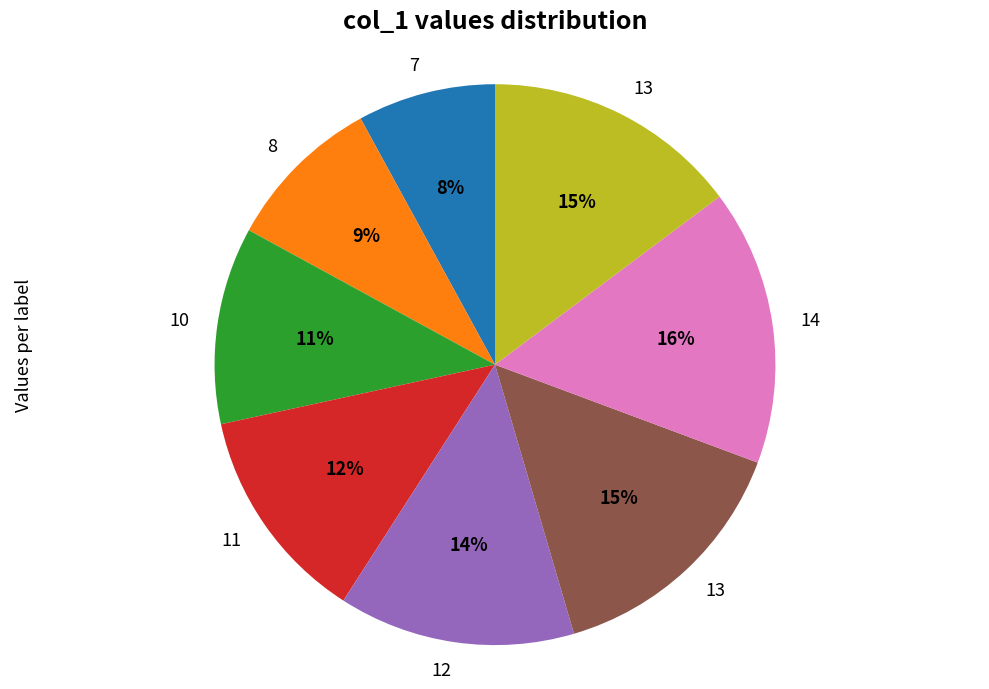

To the nearest percent, what is the average slice percentage?

12%